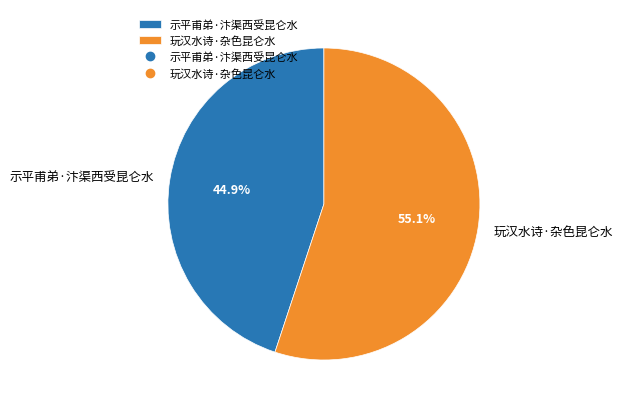

Which category has the biggest portion of the pie?

玩汉水诗·杂色昆仑水